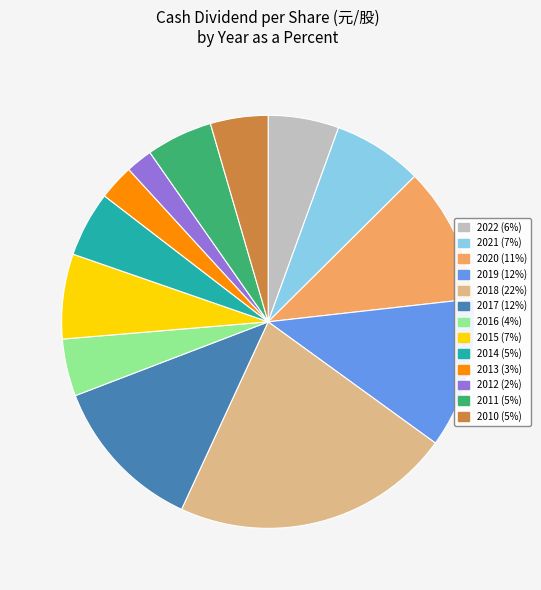

True or false: 2013 (3%) accounts for 3% of the total.

True